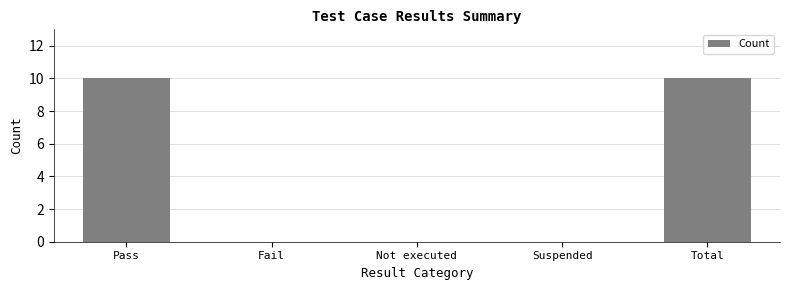

Count the number of categories in the chart.

5